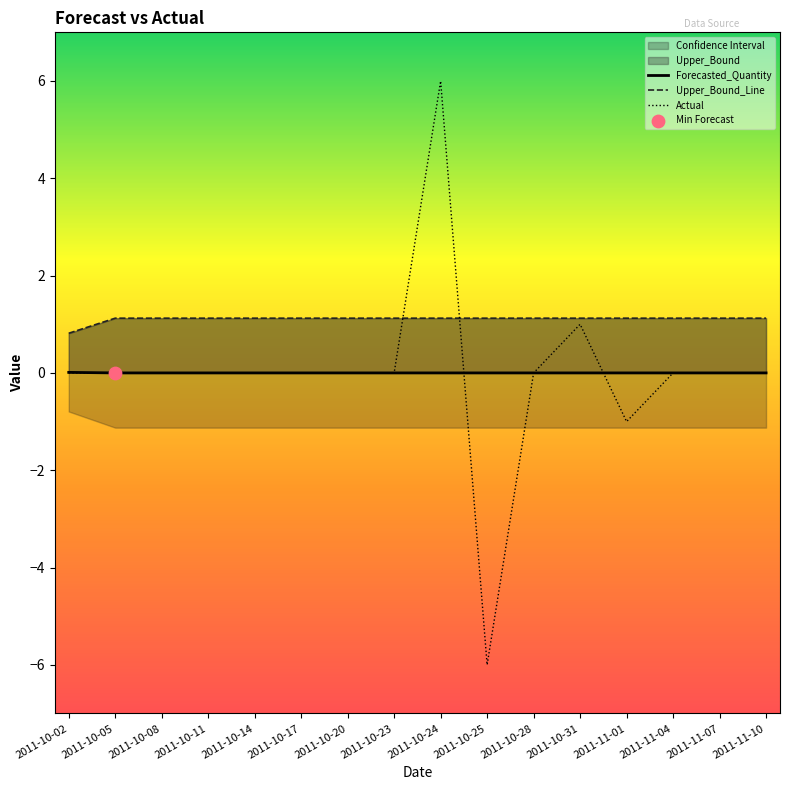

Is the value of Forecasted_Quantity at 2011-10-31 greater than the value of Upper_Bound_Line at 2011-10-31?

No